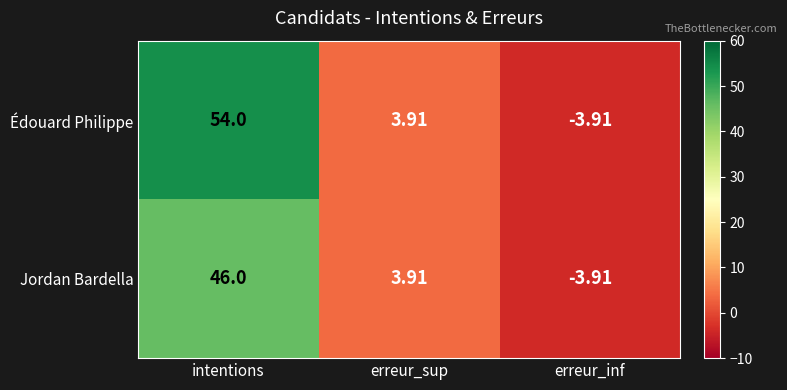

What is the total value across all series at erreur_sup?

7.8